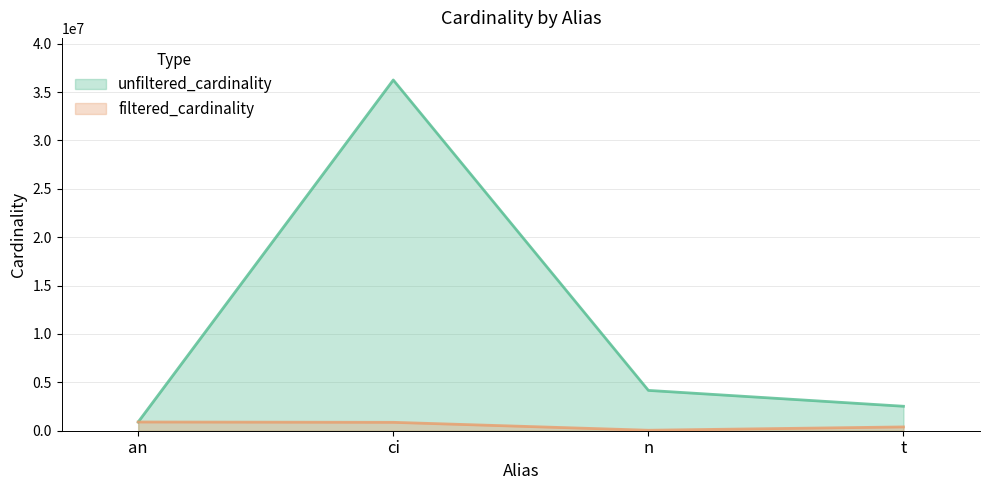

Which series has the widest spread of values?

unfiltered_cardinality